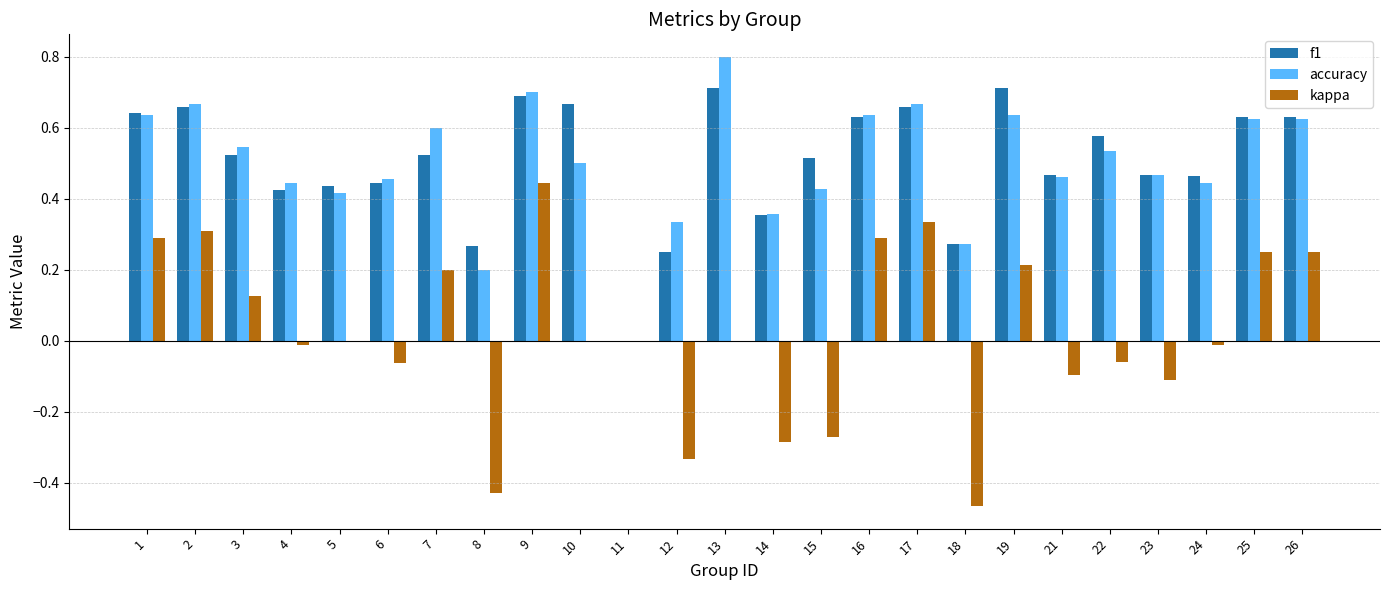

How many categories are shown in the chart?

25